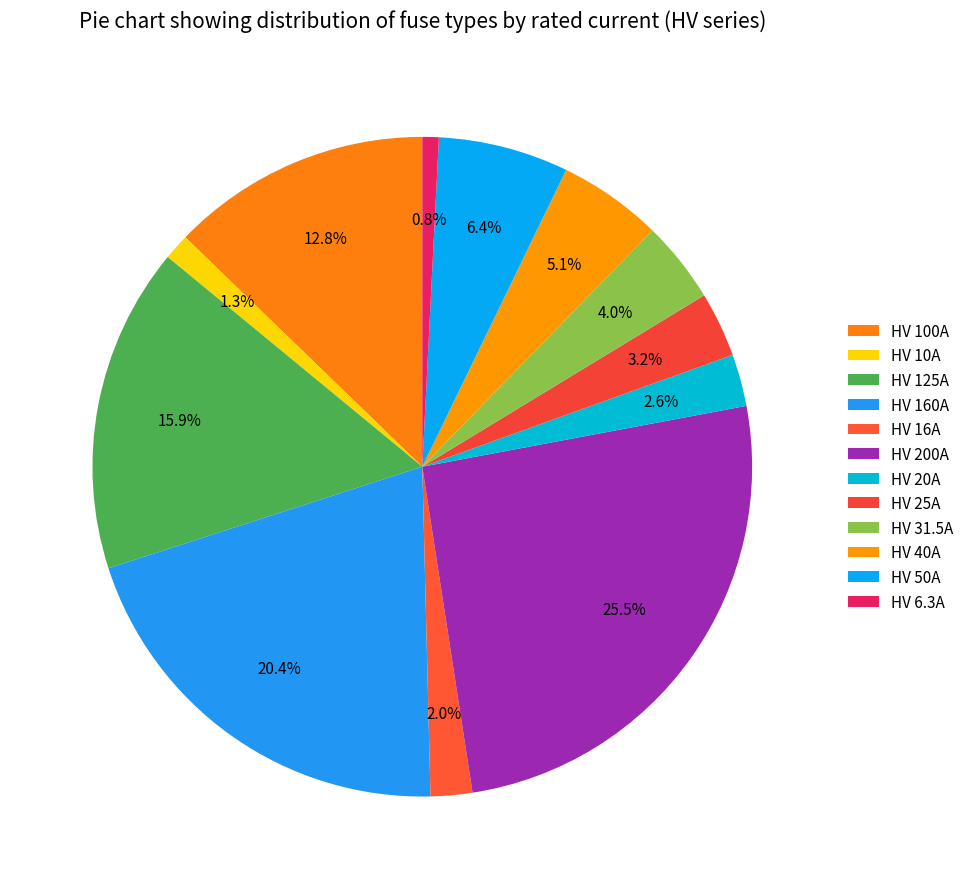

To the nearest percent, what is the difference between the HV 200A and HV 160A slice percentages?

5%